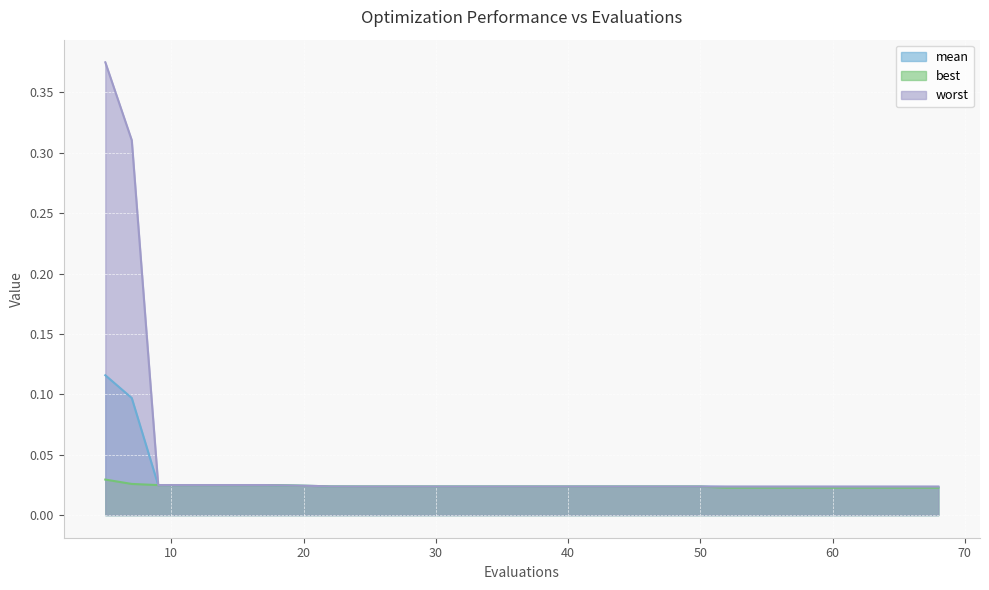

Rank the categories by worst value from lowest to highest.

52, 56, 60, 64, 68, 30, 34, 24, 28, 38, 42, 46, 50, 22, 21, 9, 13, 17, 7, 5